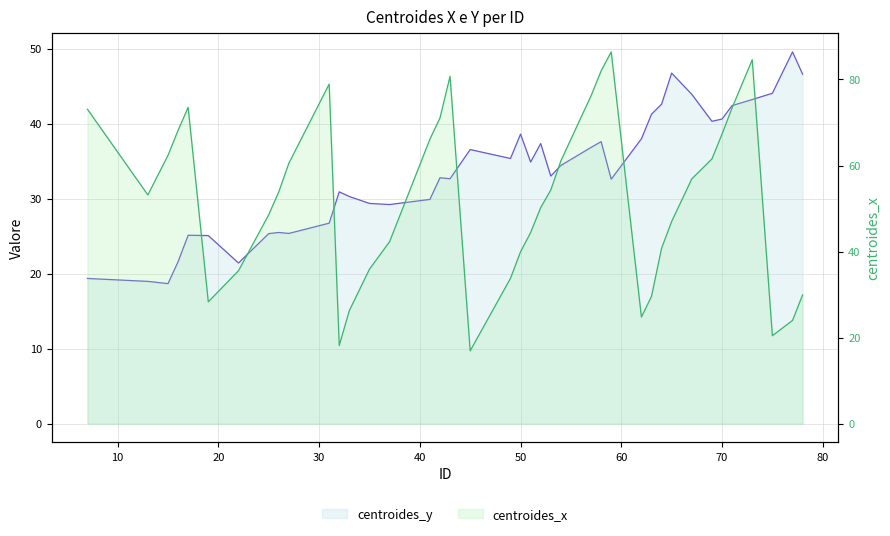

Reading left to right, list all the values displayed in this chart.

centroides_y: 19.4	19.0	18.7	21.6	25.1	25.1	21.4	25.3	25.5	25.4	26.7	30.9	30.3	29.4	29.2	29.9	32.8	32.6	36.5	35.3	38.6	34.9	37.3	33.0	34.4	36.8	37.6	32.6	38.0	41.2	42.6	46.7	43.9	40.3	40.6	42.4	43.2	44.0	49.5	46.6
centroides_x: 73.1	53.2	62.4	68.2	73.5	28.3	35.6	48.6	53.9	60.5	78.9	18.2	26.3	35.9	42.3	66.1	71.1	80.7	16.9	33.8	40.0	44.4	50.2	54.3	61.1	76.2	82.0	86.4	24.8	29.6	40.8	47.0	56.9	61.5	67.3	73.4	84.6	20.4	24.0	29.9